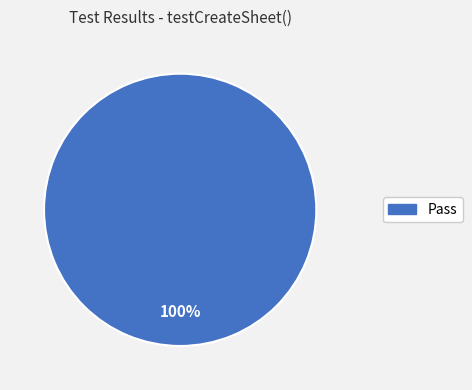

Does any single category account for the majority?

Yes